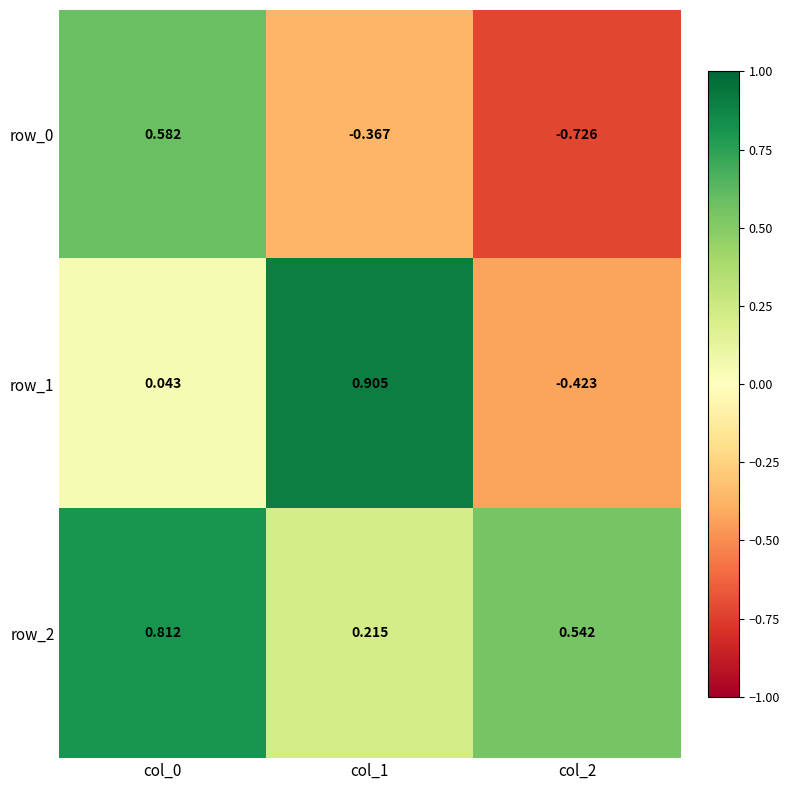

Is the value of row_0 at col_2 greater than the value of row_2 at col_2?

No